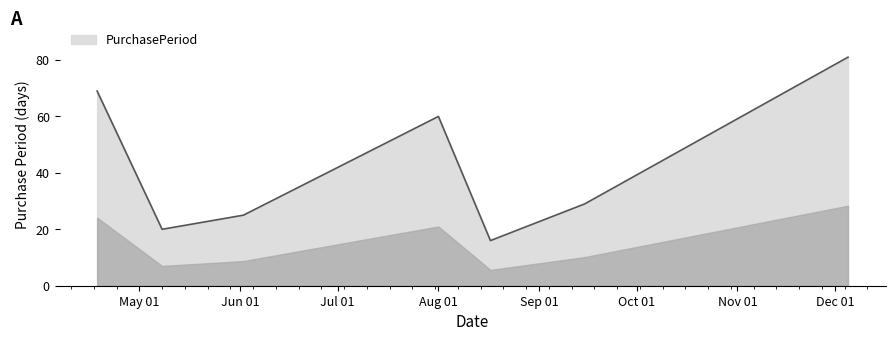

What is the difference between the maximum and minimum values?

65